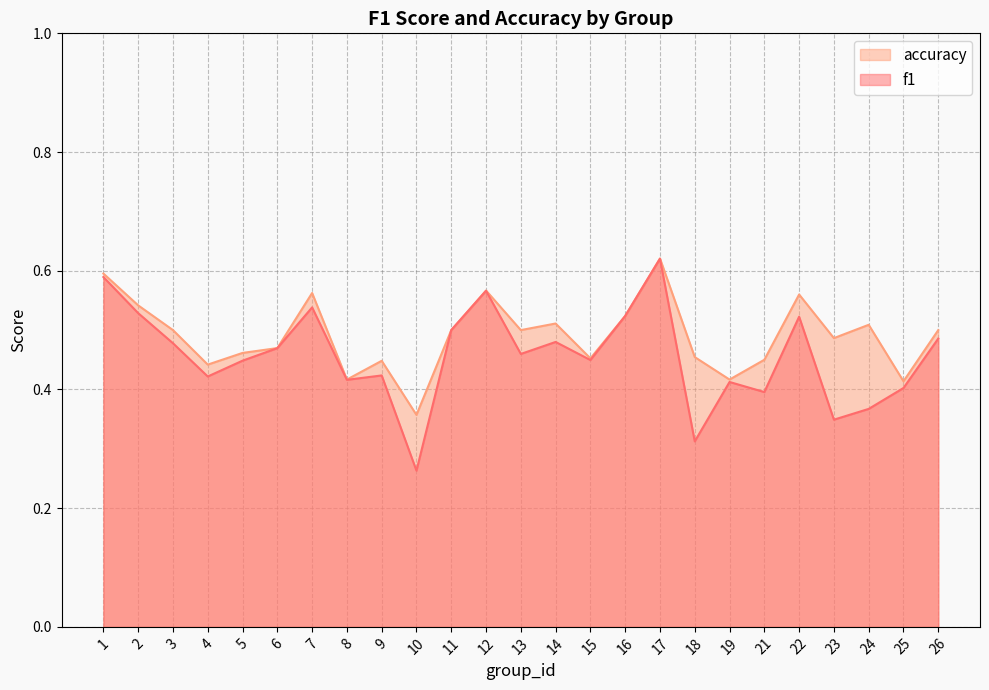

True or false: f1 and accuracy intersect in this chart.

False